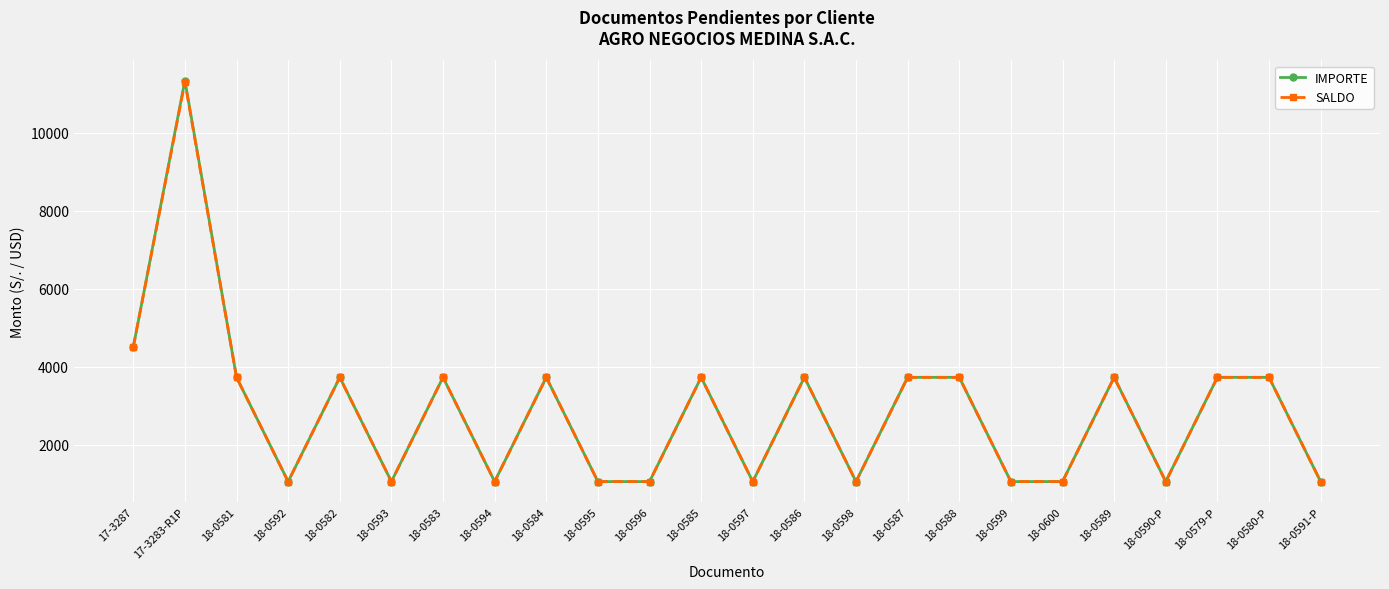

The SALDO series shows 1062.0 at 18-0591-P. True or false?

True